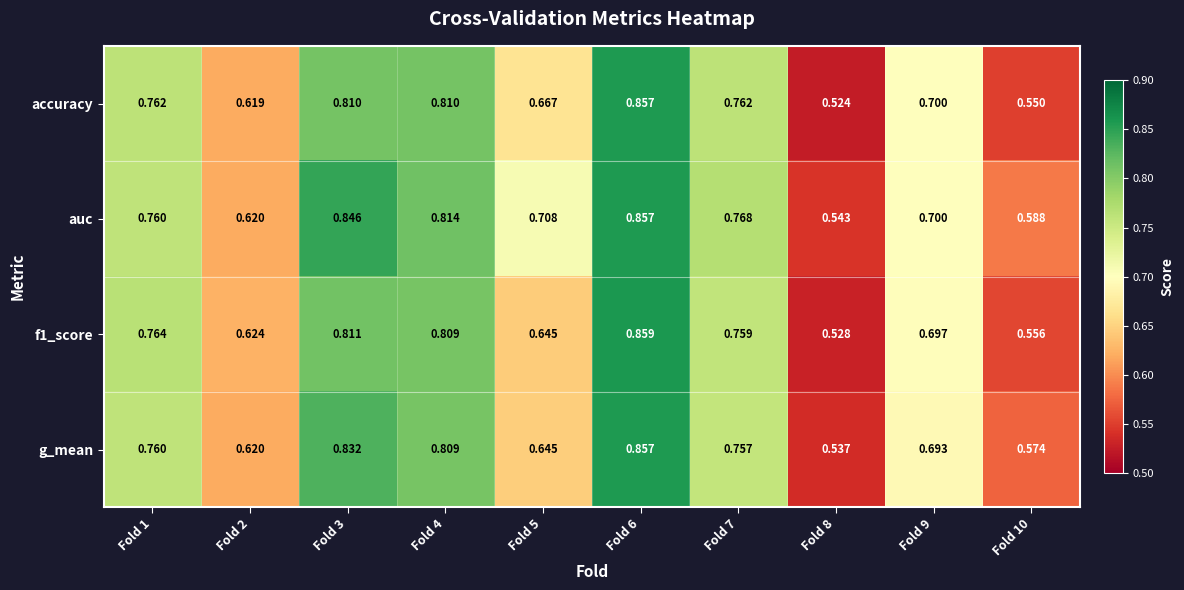

Between Fold 2 and Fold 5, which series saw the biggest shift?

auc